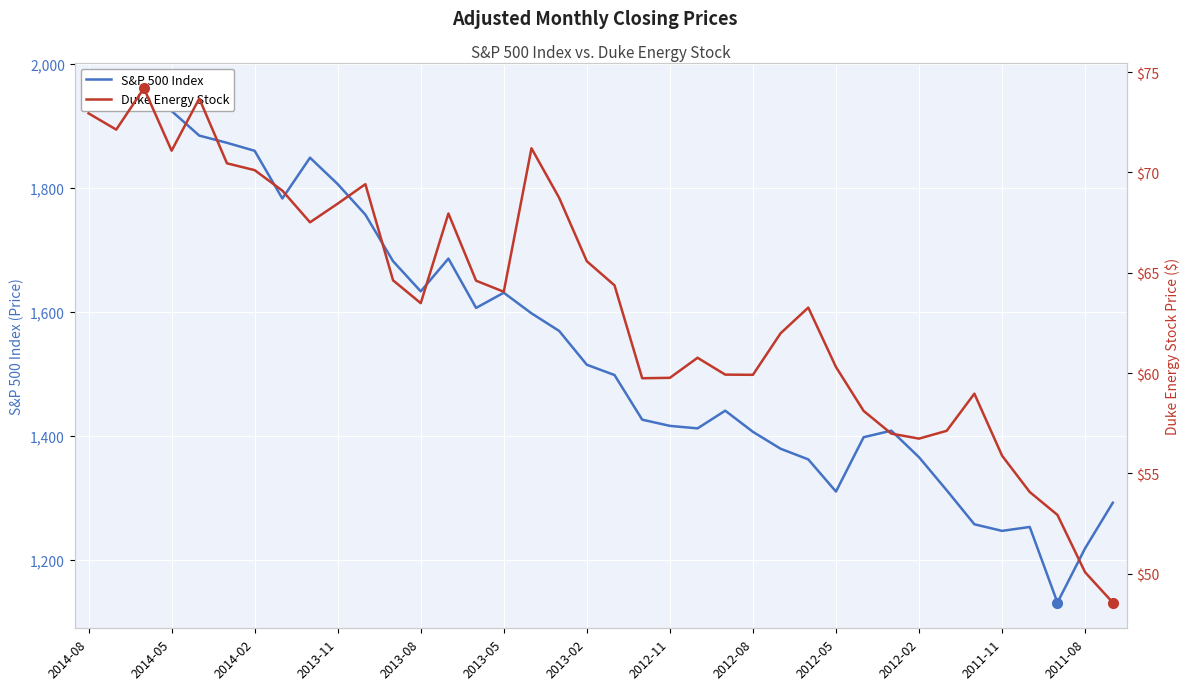

Where is S&P 500 Index nearest to the value 1545?

17